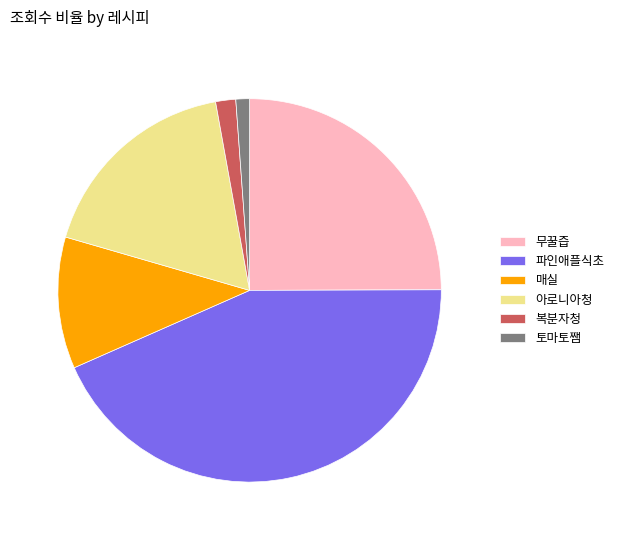

What is the ratio of the value at 매실 to the value at 아로니아청?

0.6